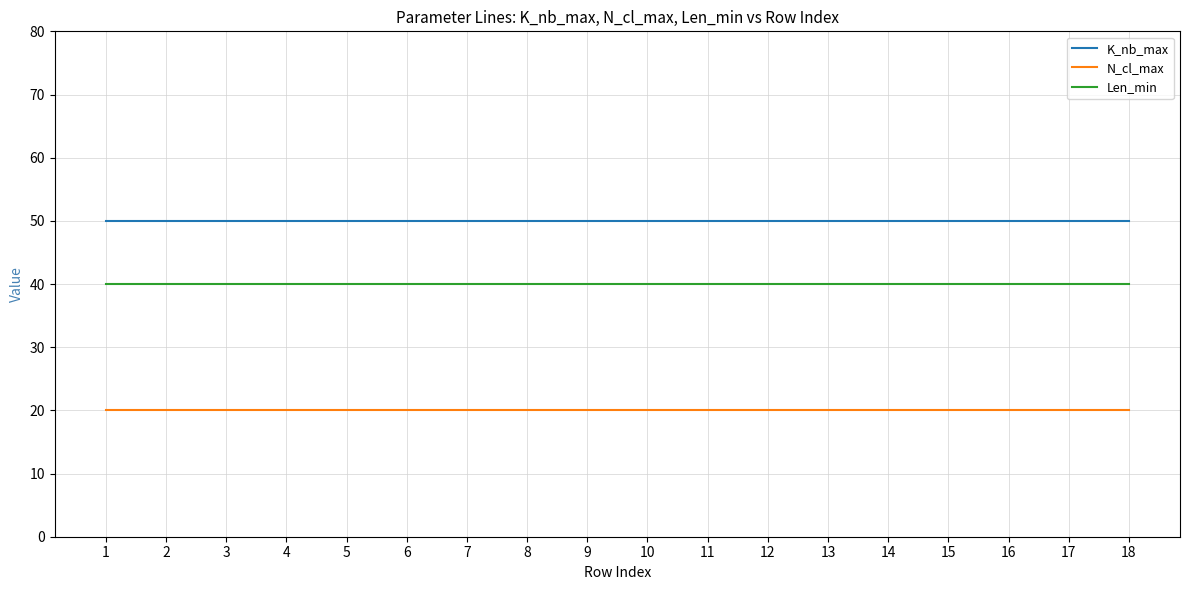

What is the spread (max minus min) of values at 9?

30